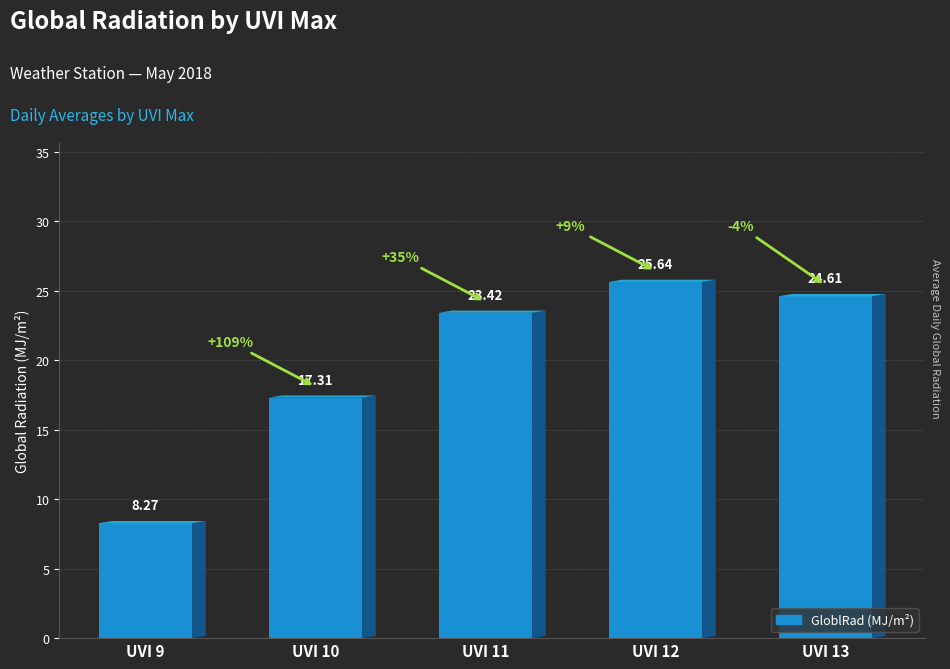

Are the bars horizontal?

No